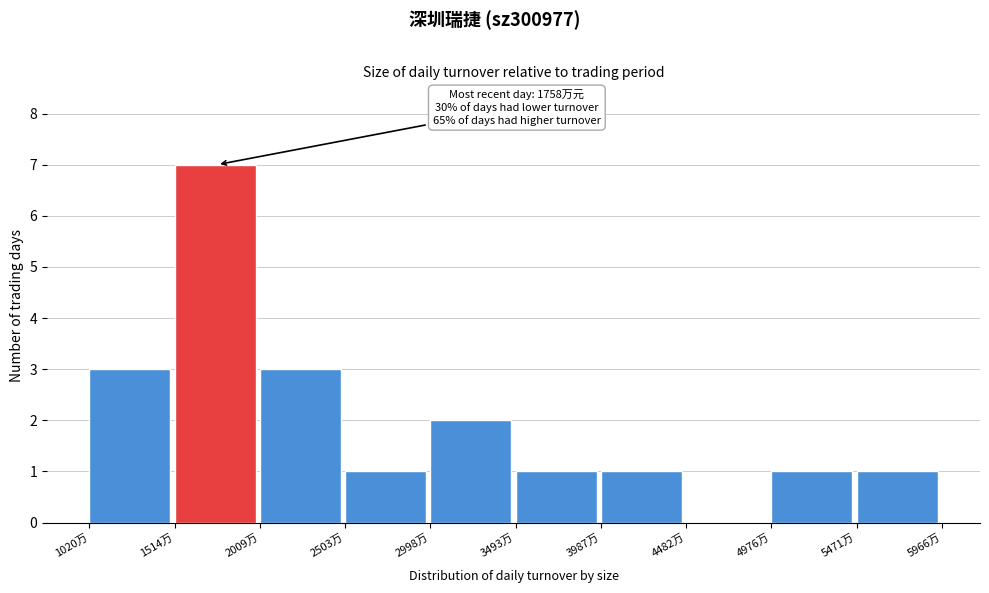

Which range on the x-axis has the tallest bar?

1500 to 2000